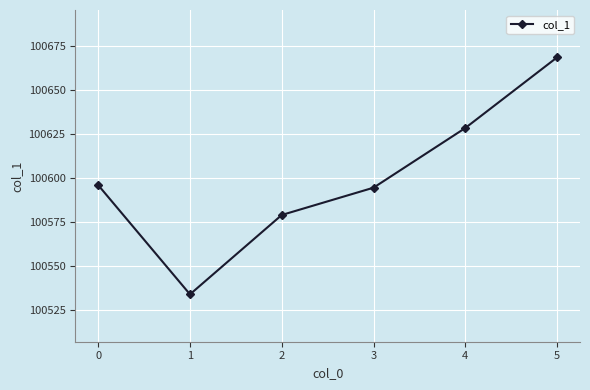

Approximately how many times larger is the value at 2 compared to 3?

1.0